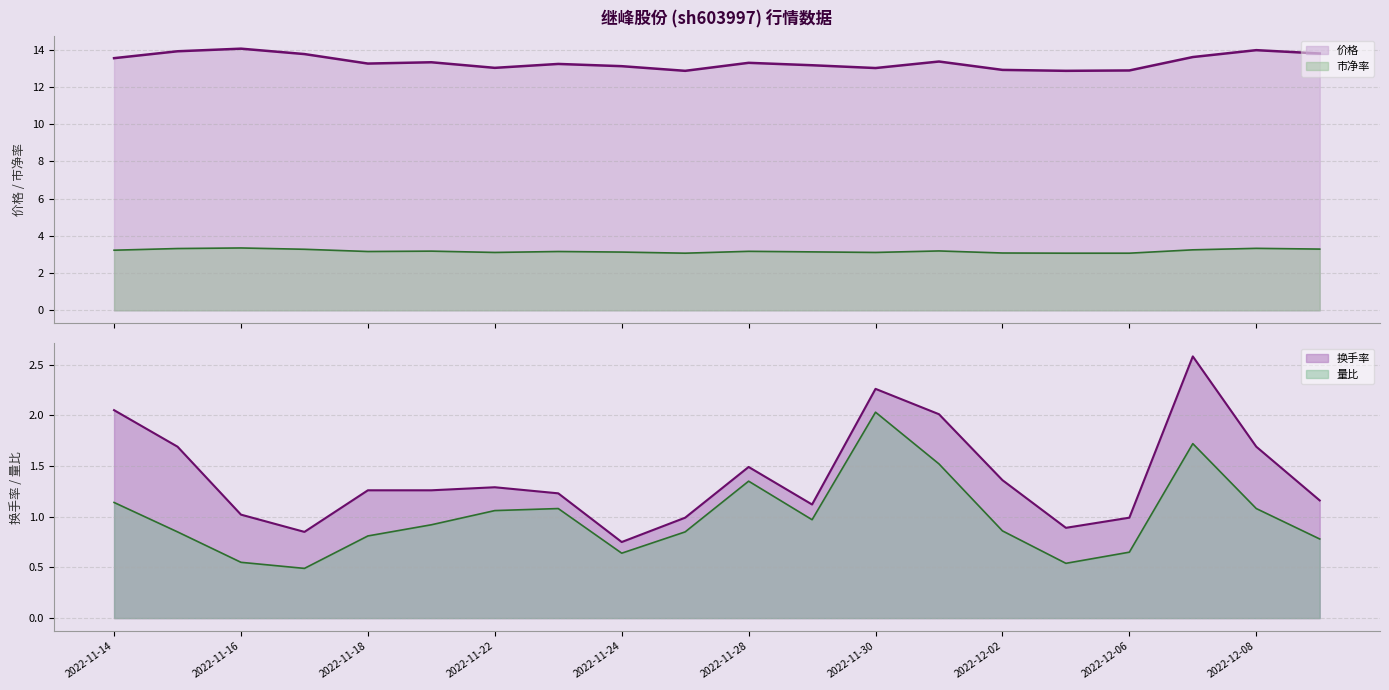

In 价格, how many points are lower than both neighbors (excluding endpoints)?

5